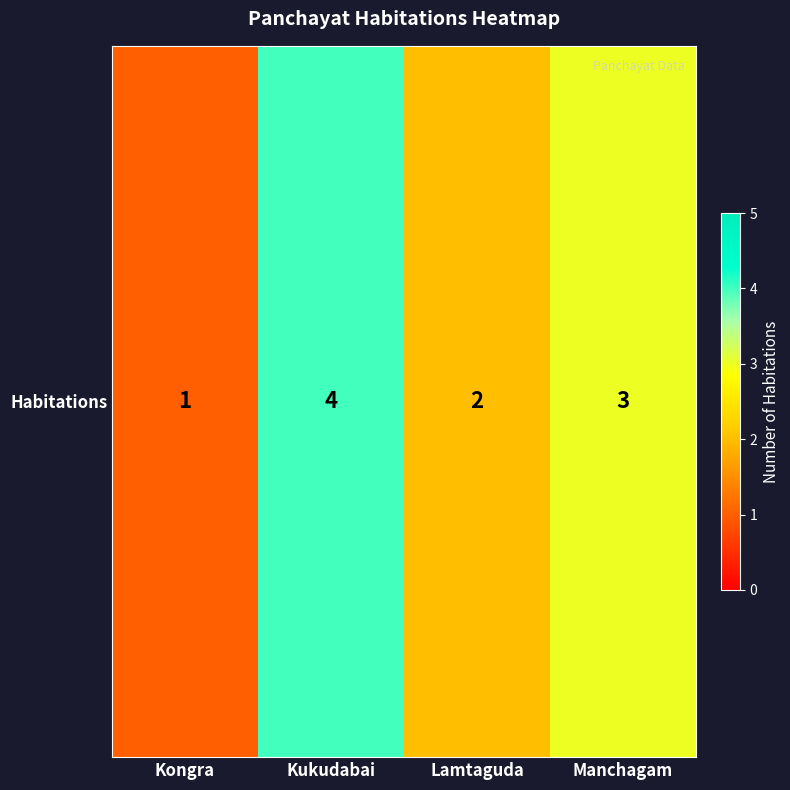

Rank the categories by value from highest to lowest.

Kukudabai, Manchagam, Lamtaguda, Kongra